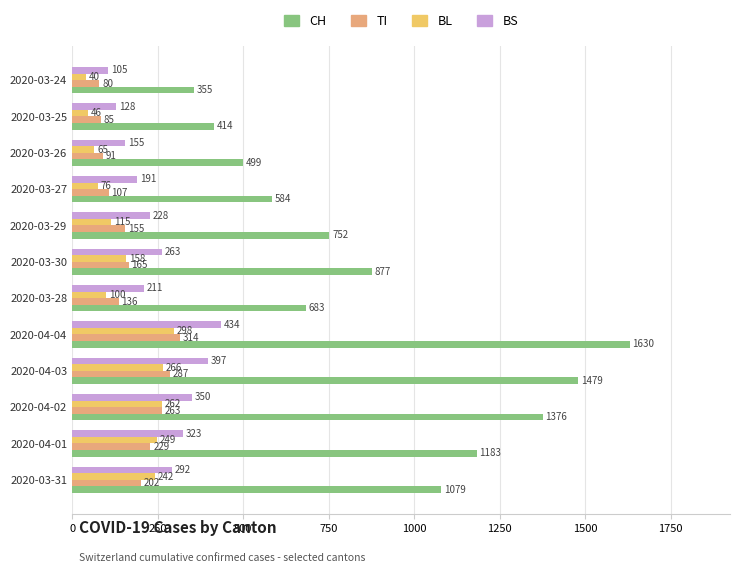

Which series has the widest spread of values?

CH